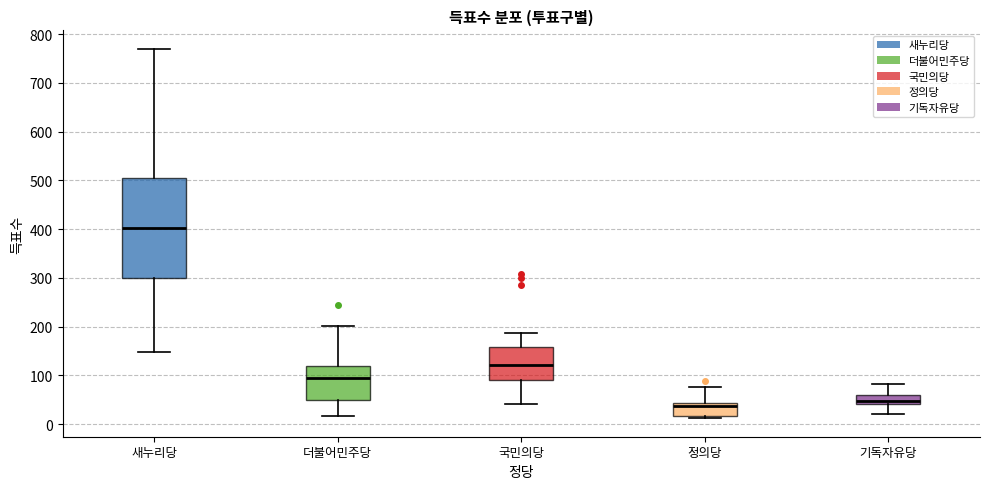

Reading left to right, transcribe this box plot: for each box, give where its median line is, the range the box spans, and where its two whiskers end, as read against the y-axis. The values are not printed on the chart, so give them approximately, as read against the axis.

새누리당: median 400, box 300 to 510, whiskers 150 to 770
더불어민주당: median 100, box 50 to 120, whiskers 20 to 200
국민의당: median 120, box 90 to 160, whiskers 40 to 190
정의당: median 40 (just below the box's upper edge), box 20 to 40, whiskers 10 to 80
기독자유당: median 50, box 40 to 60, whiskers 20 to 80